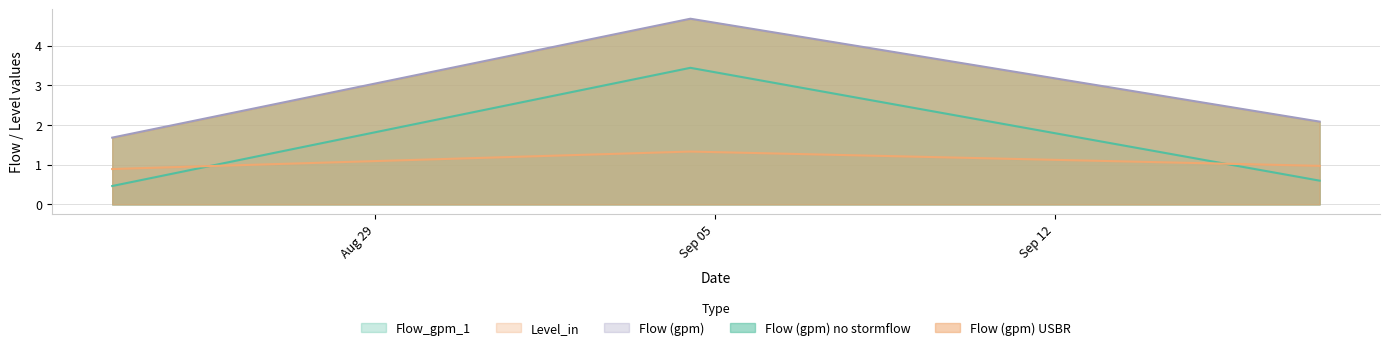

What is the lowest value of the Level_in series?

0.9